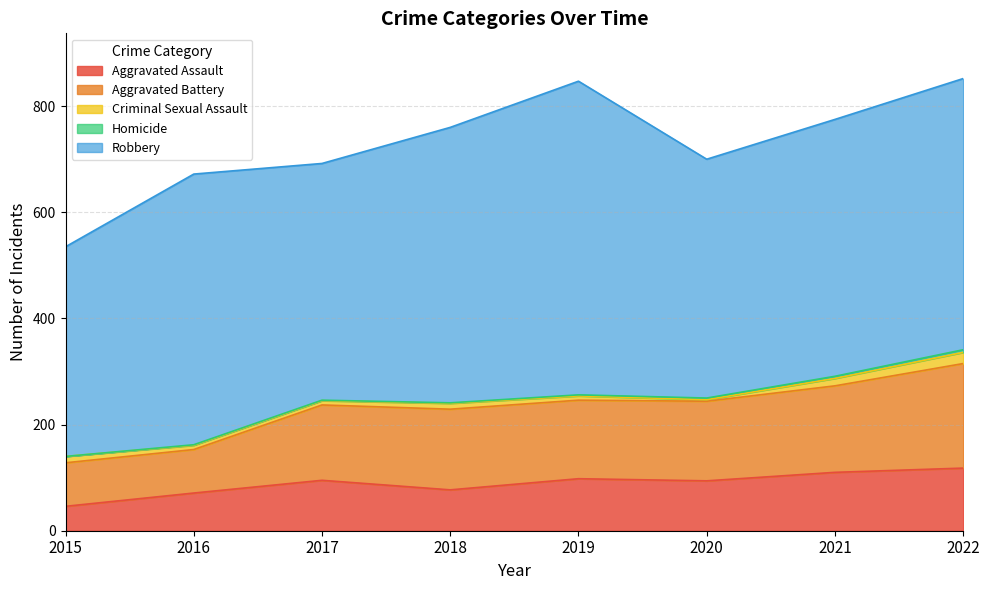

What is the sum of the Aggravated Battery values at 2019 and 2017?

290